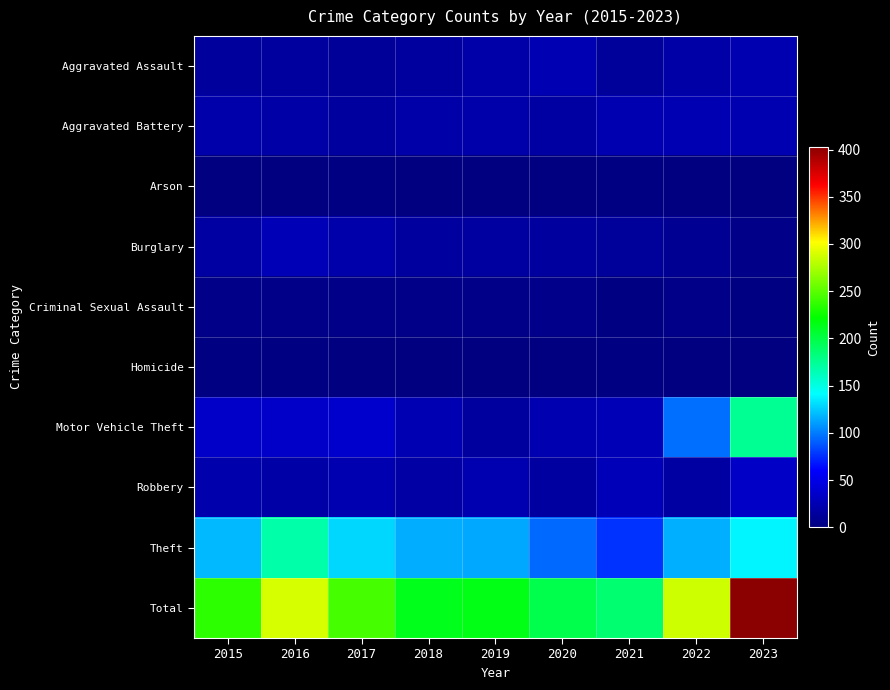

What is the greatest value displayed?

403